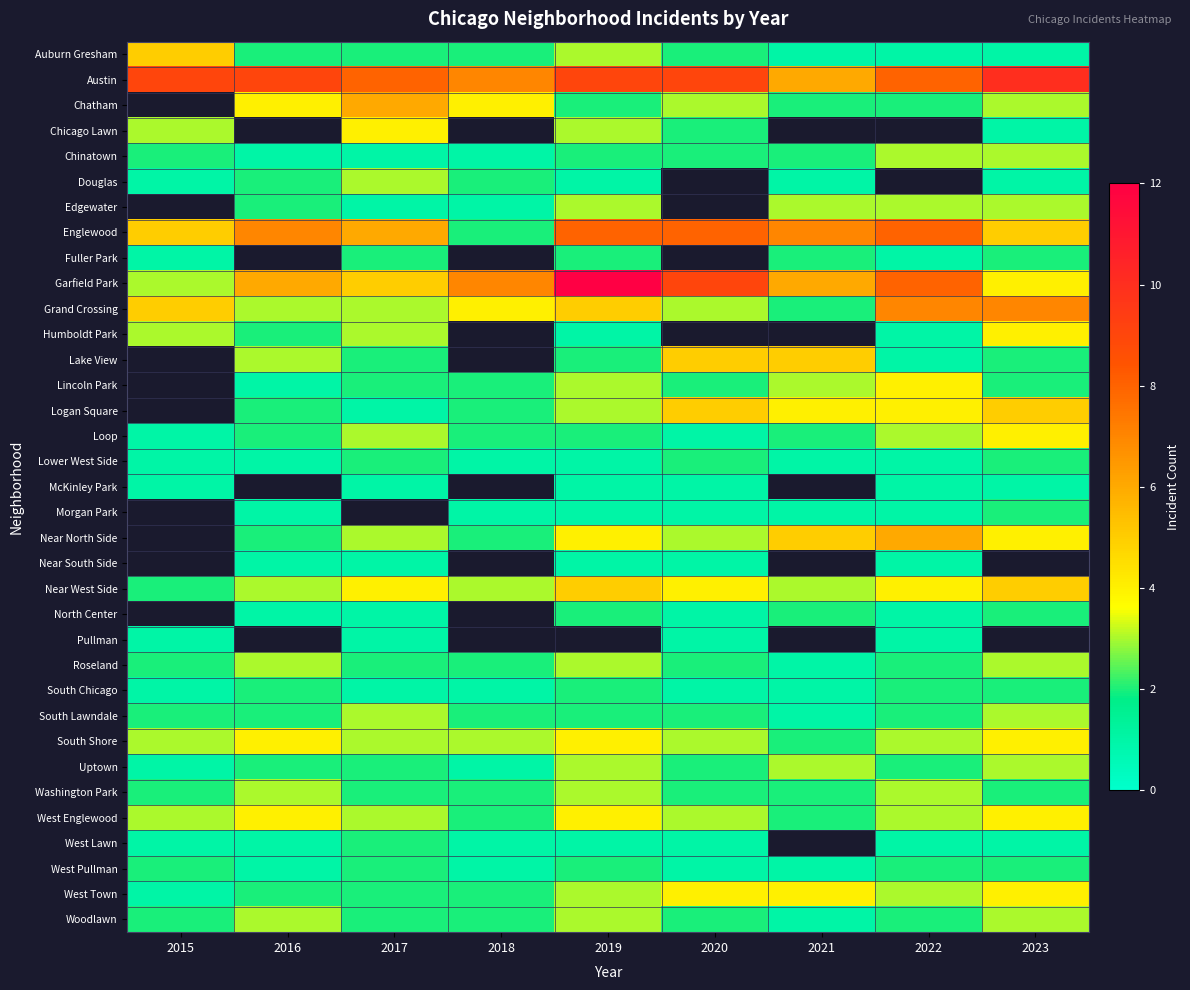

Between 2018 and 2015, which is larger?

2015